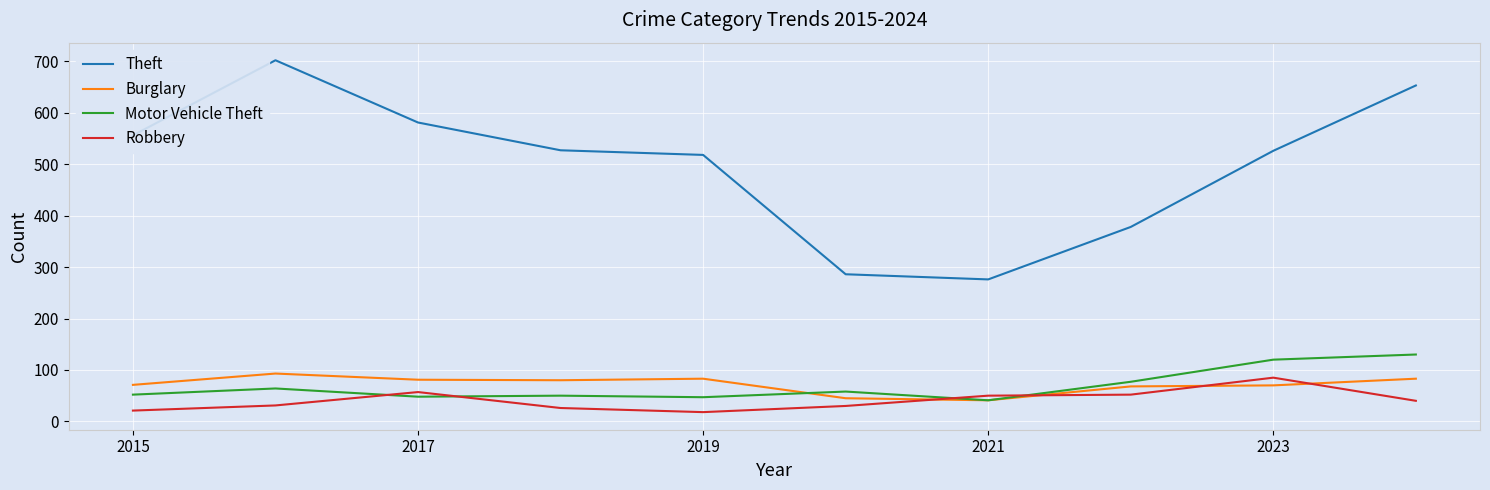

Which series has the widest spread of values?

Theft